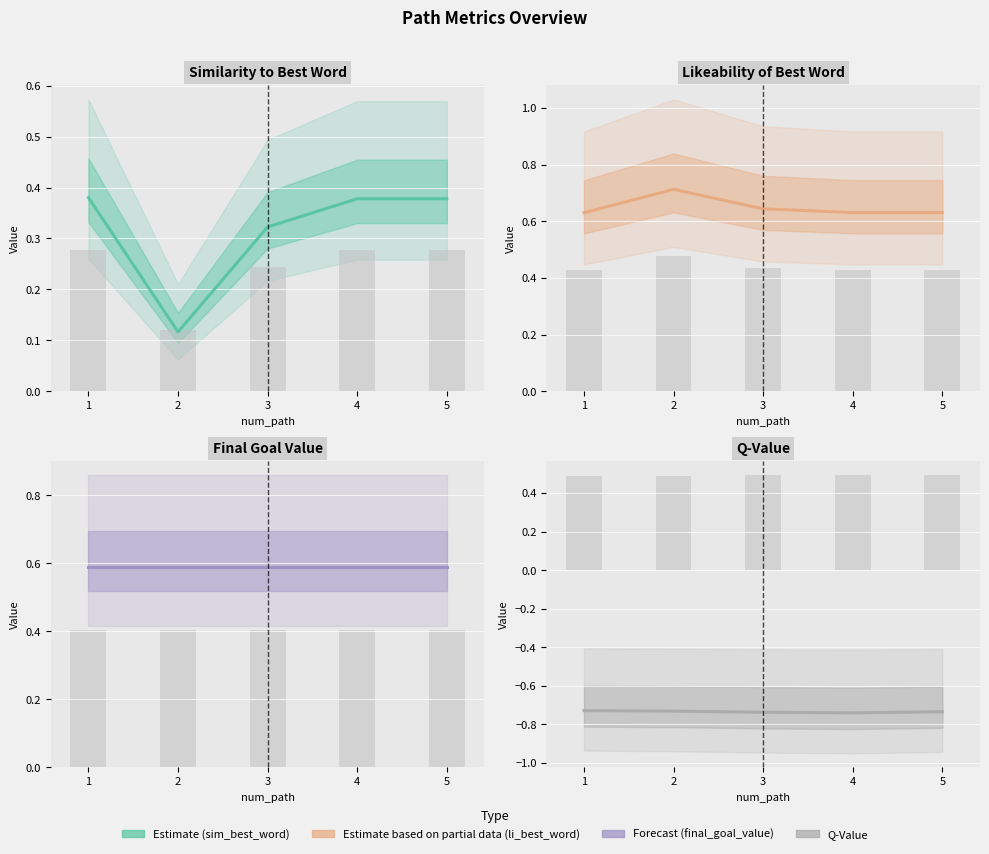

The q_value series shows -0.7 at 2. True or false?

True